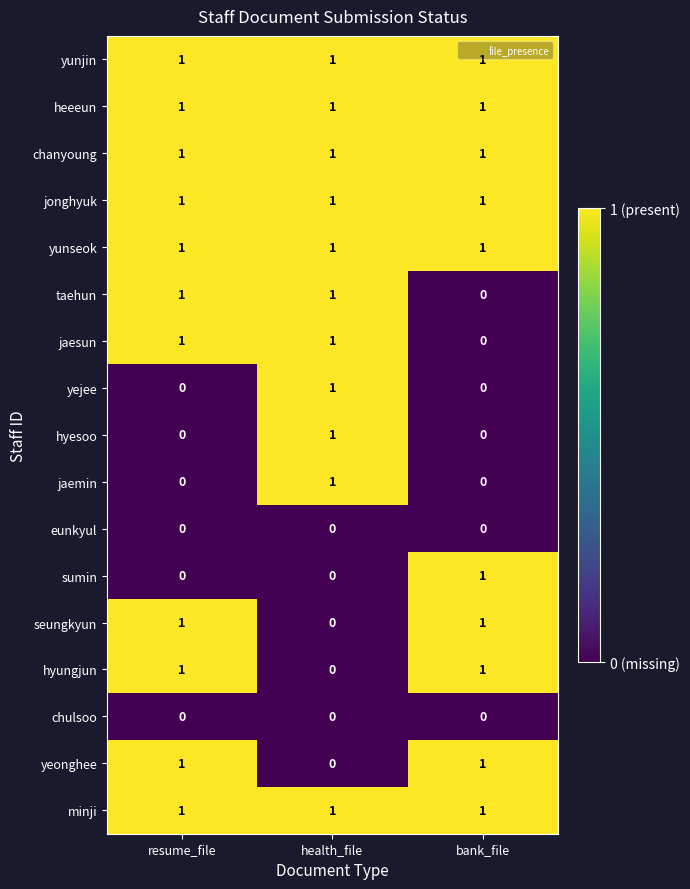

How many distinct data groups are displayed?

17